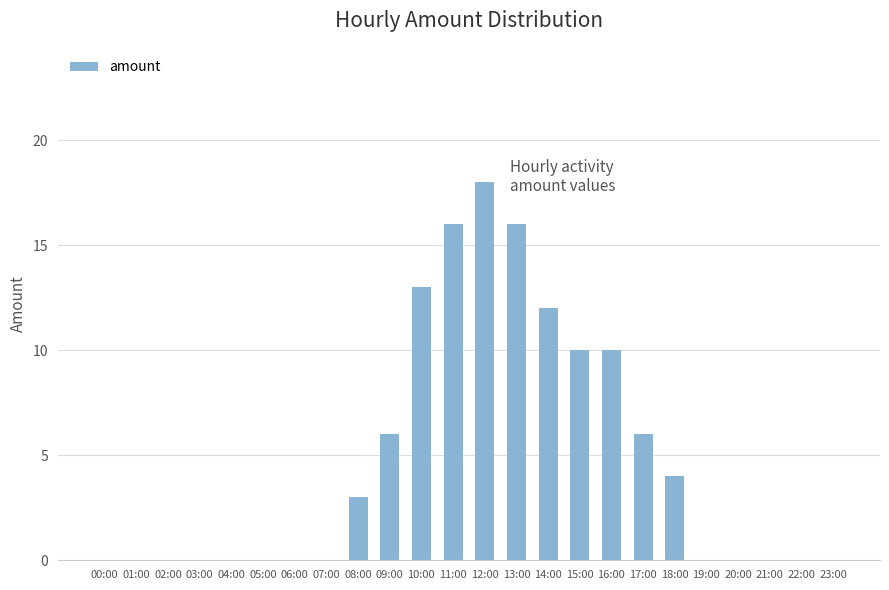

How many data points does each series have?

24